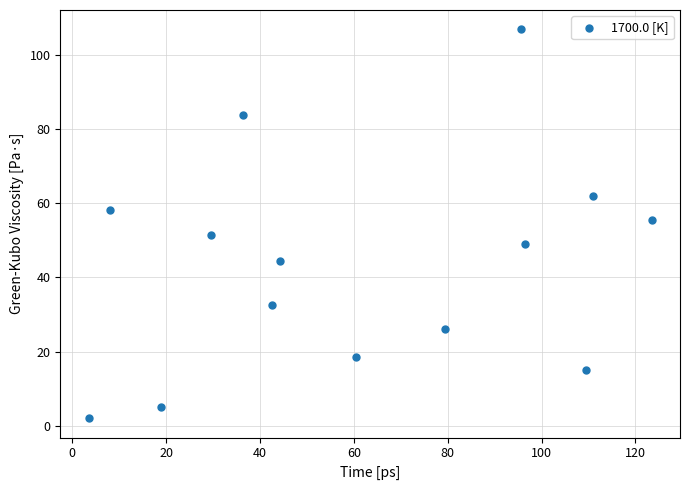

What is the range of X values (max minus min)?

120.0